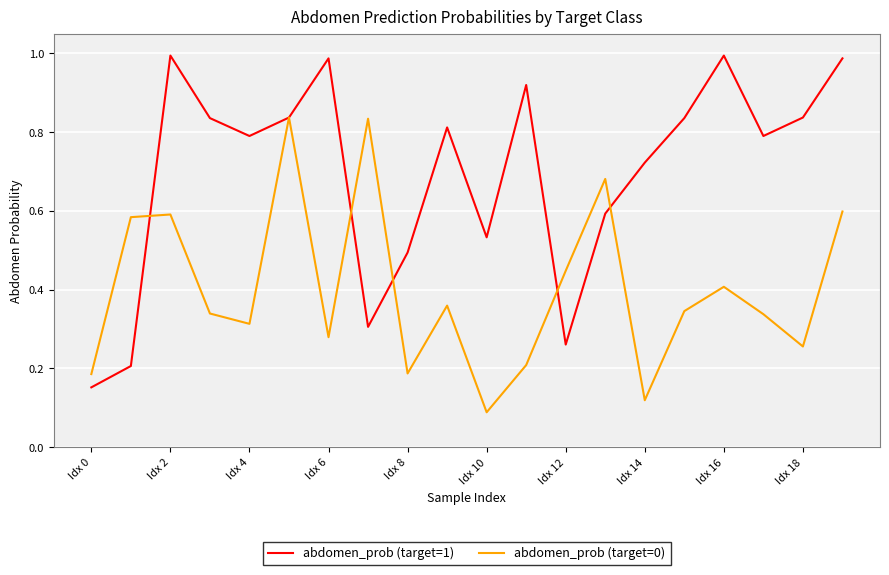

Which series has the largest range (max minus min)?

abdomen_prob (target=1)